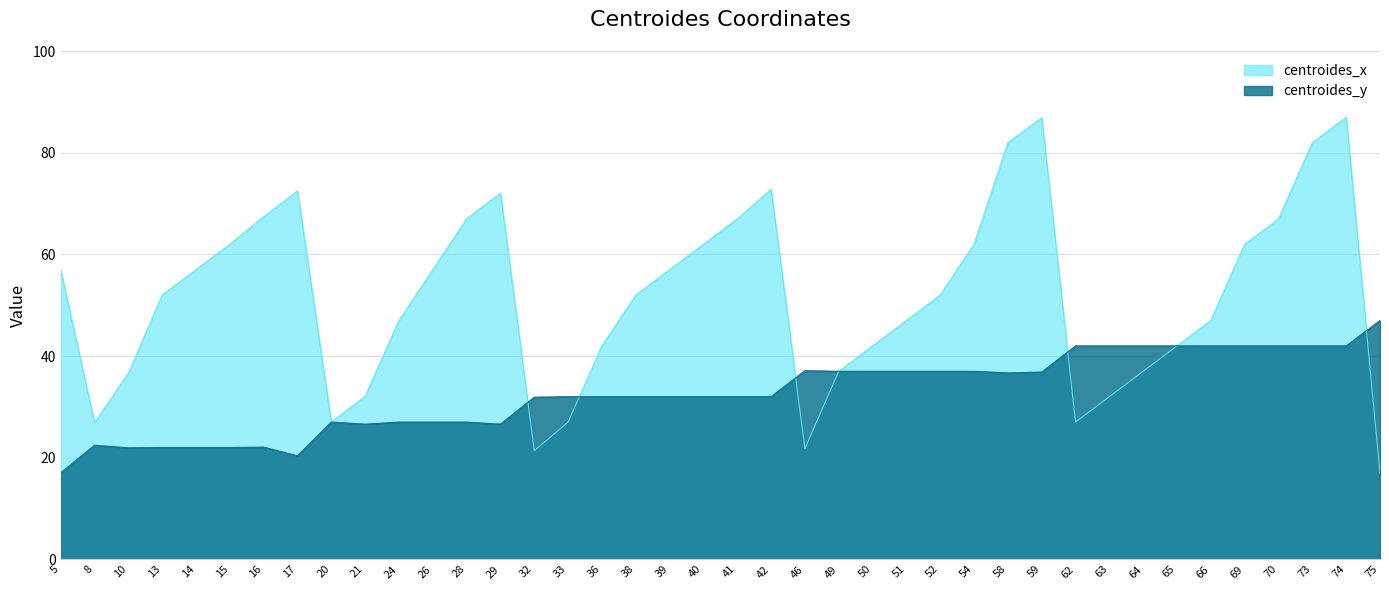

What are all the series names shown in the legend?

centroides_x, centroides_y